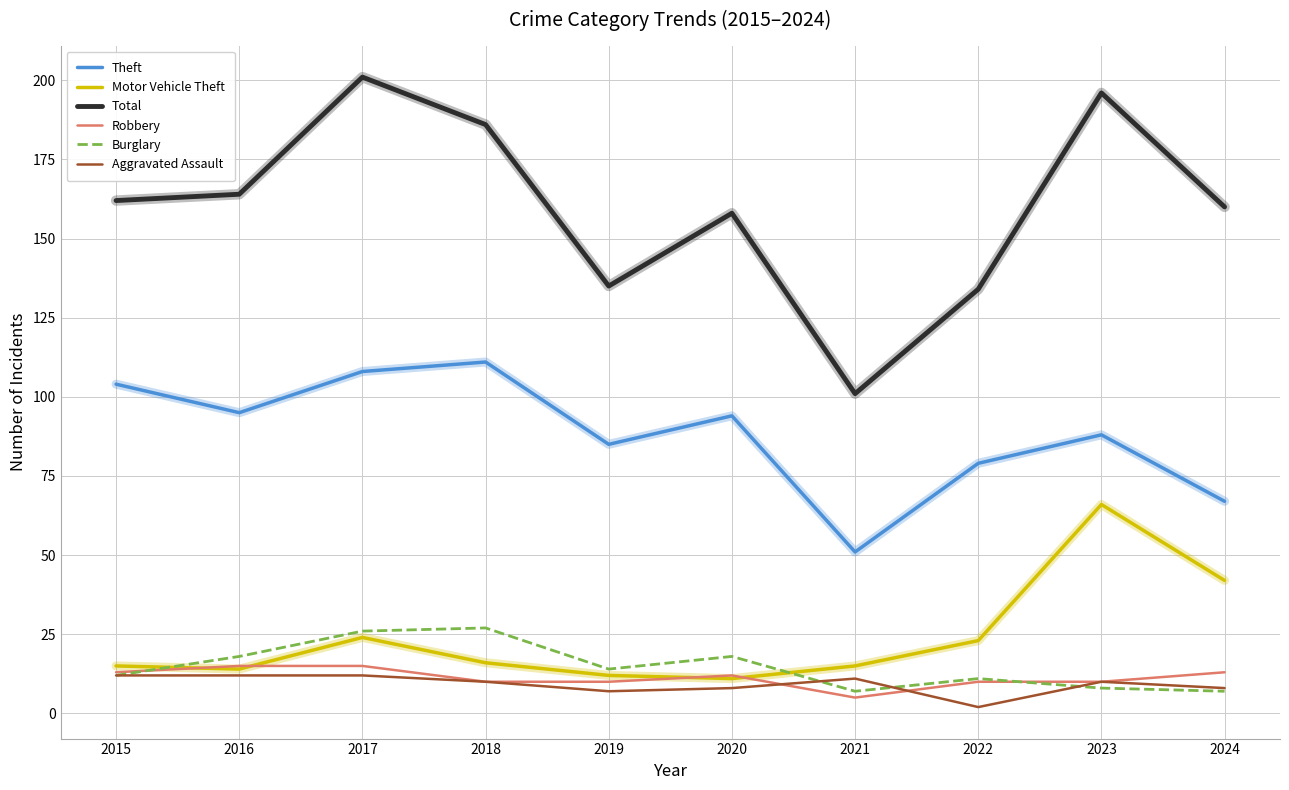

What are all the series names shown in the legend?

Theft, Motor Vehicle Theft, Total, Robbery, Burglary, Aggravated Assault